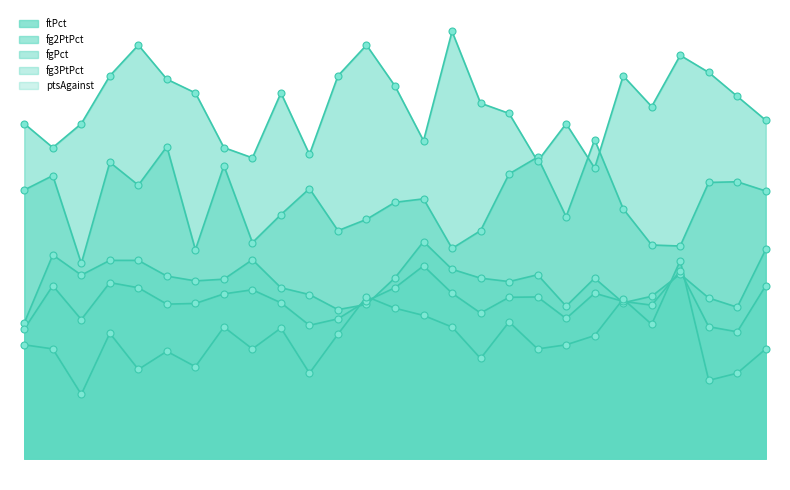

Is the value of fgPct at 25 greater than the value of fg2PtPct at 12?

No